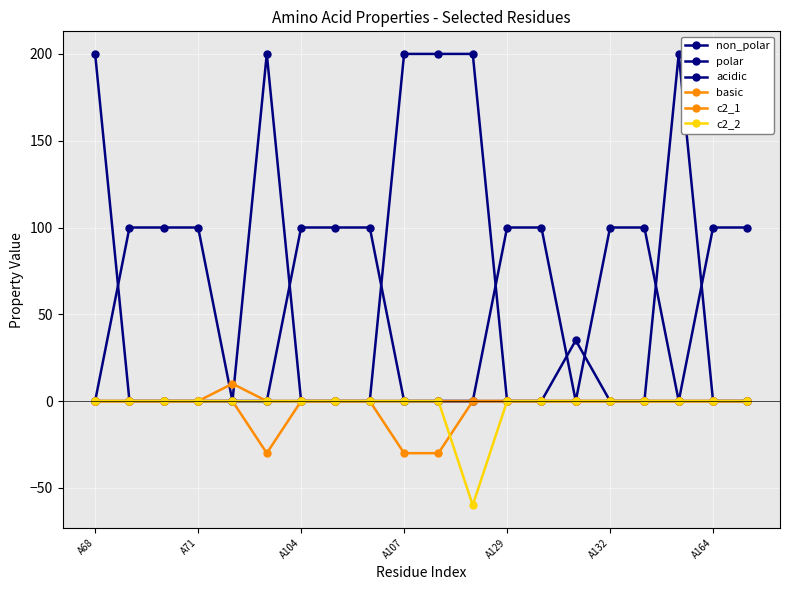

How many lines are shown in the chart?

6